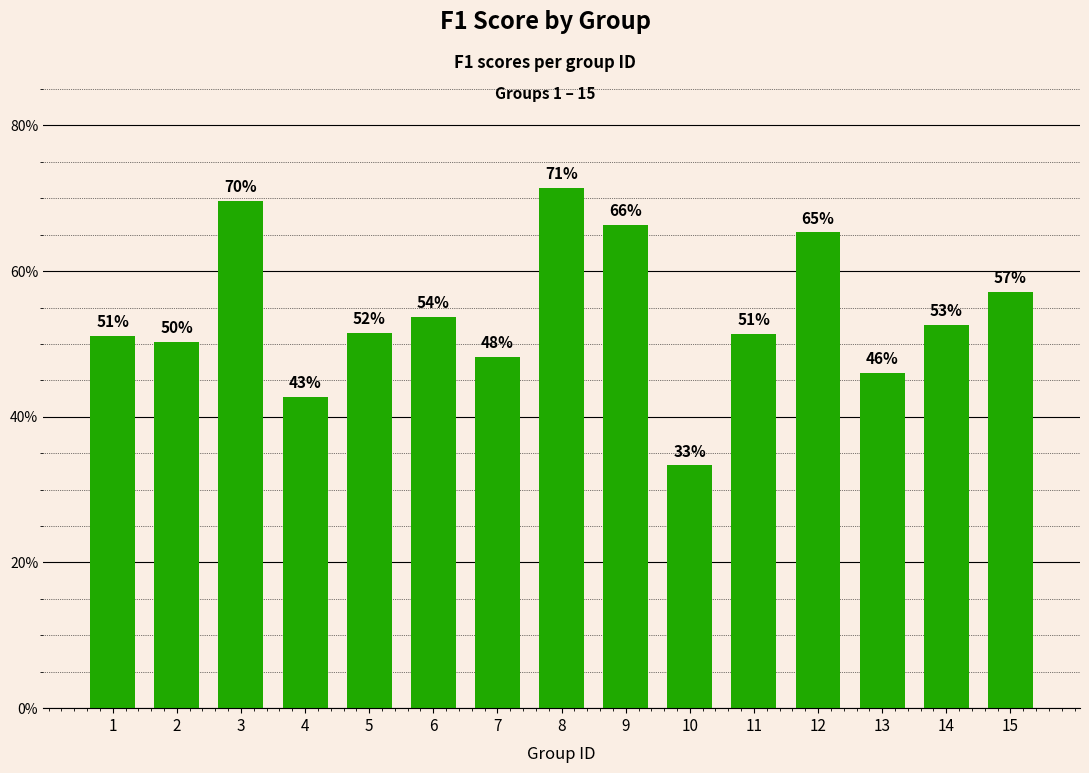

Are the bars horizontal?

No